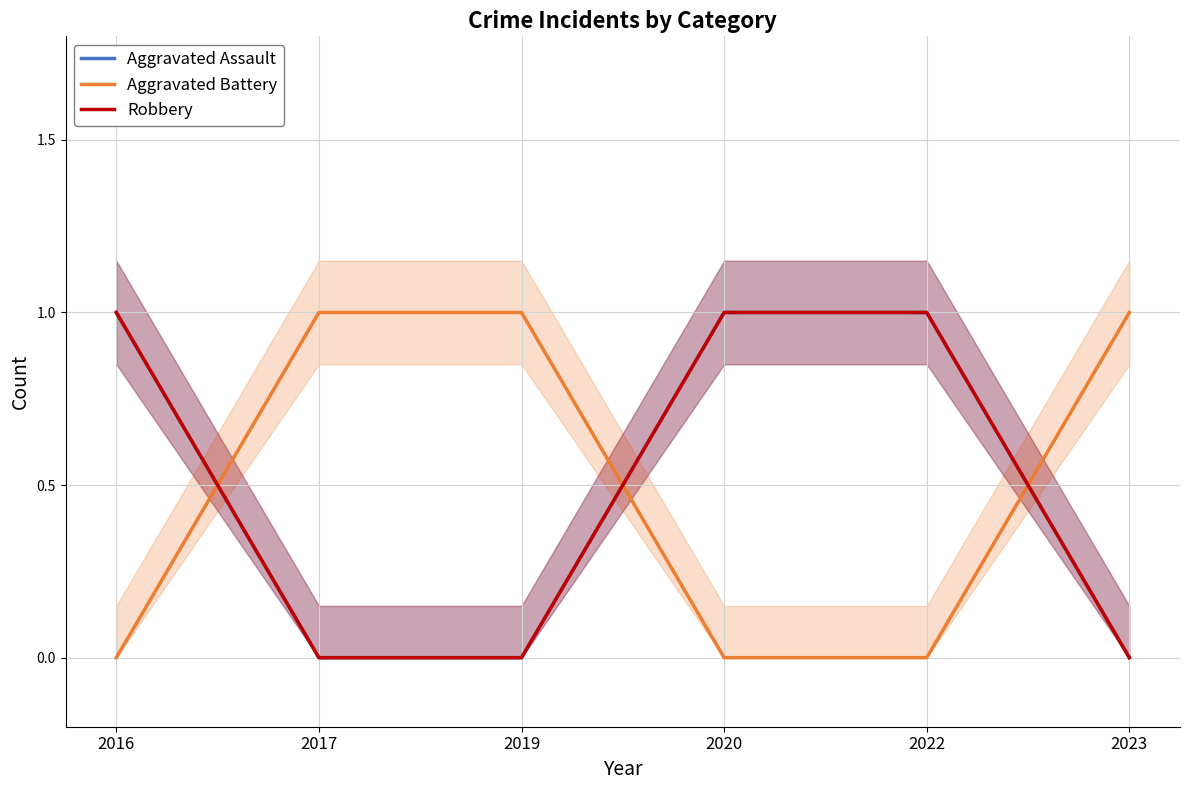

Where is Aggravated Battery nearest to the value 0?

2016